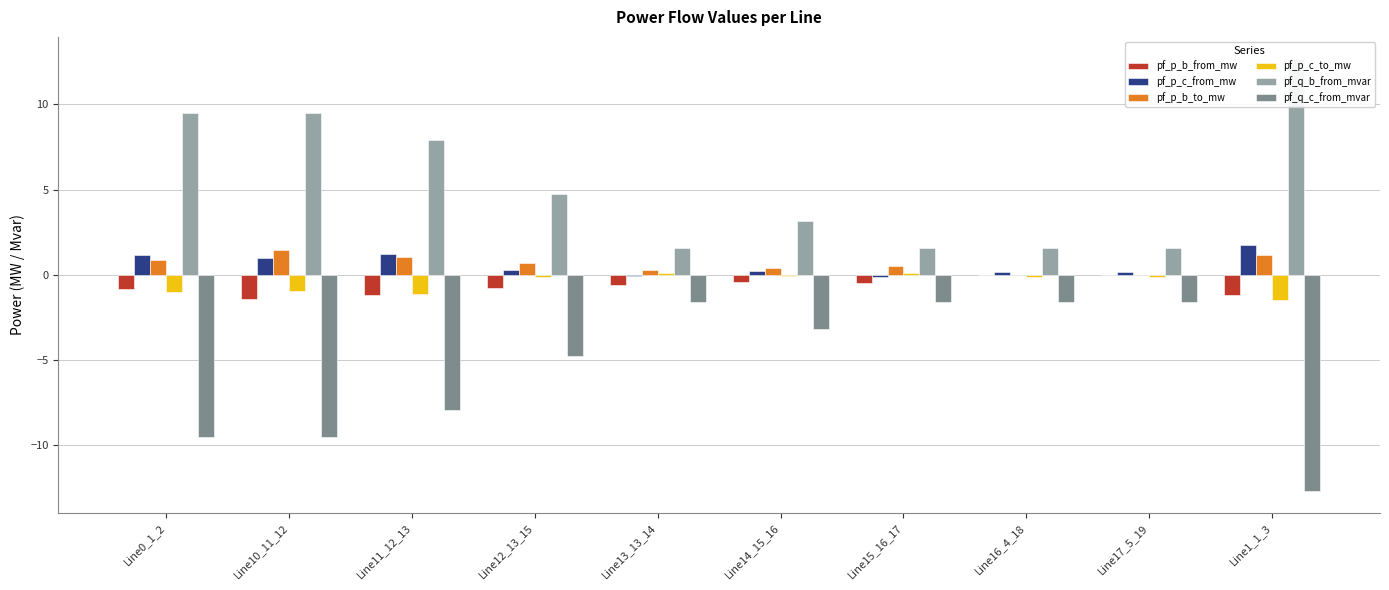

Reading right to left, list all the values displayed in this chart.

pf_p_b_from_mw: -1.2	-0.0	-0.0	-0.5	-0.4	-0.6	-0.8	-1.2	-1.4	-0.8
pf_p_c_from_mw: 1.7	0.1	0.1	-0.1	0.2	-0.1	0.3	1.2	1.0	1.1
pf_p_b_to_mw: 1.2	-0.0	-0.0	0.5	0.4	0.3	0.7	1.1	1.5	0.9
pf_p_c_to_mw: -1.5	-0.1	-0.1	0.1	-0.1	0.1	-0.1	-1.1	-1.0	-1.0
pf_q_b_from_mvar: 12.7	1.6	1.6	1.6	3.2	1.6	4.8	7.9	9.5	9.5
pf_q_c_from_mvar: -12.7	-1.6	-1.6	-1.6	-3.2	-1.6	-4.8	-7.9	-9.5	-9.5